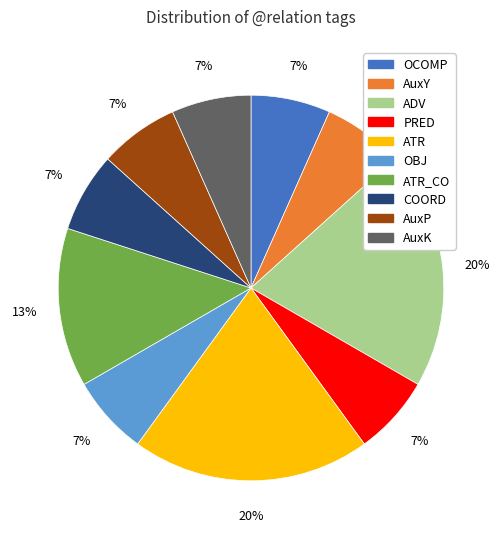

Approximately how many times larger is the value at AuxY compared to OCOMP?

1.0